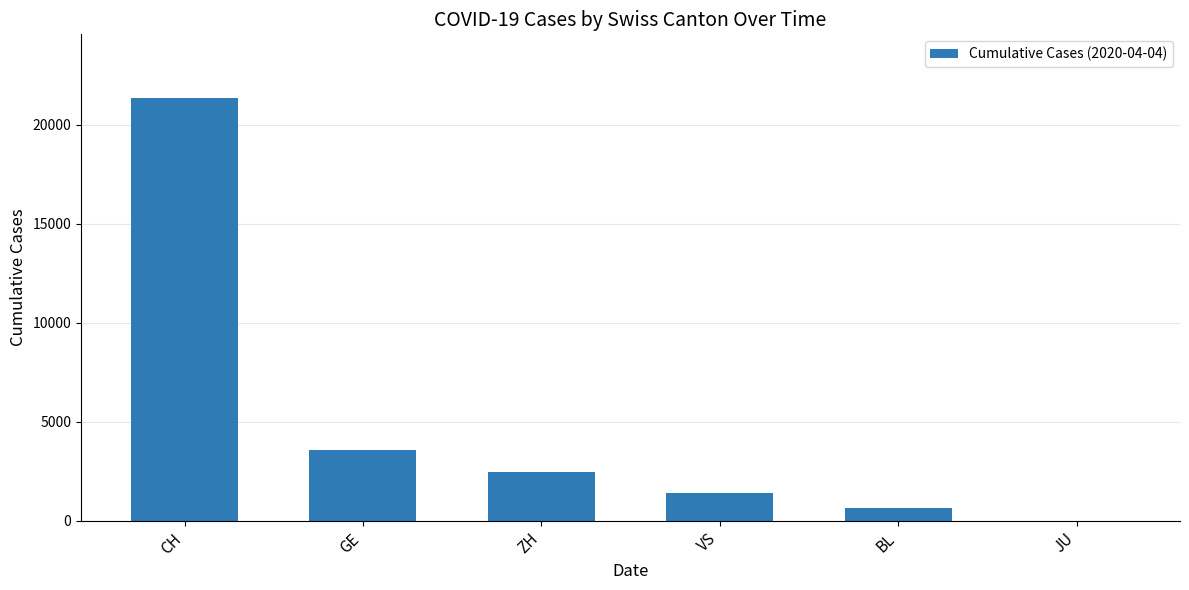

What is the sum of all values?

29491